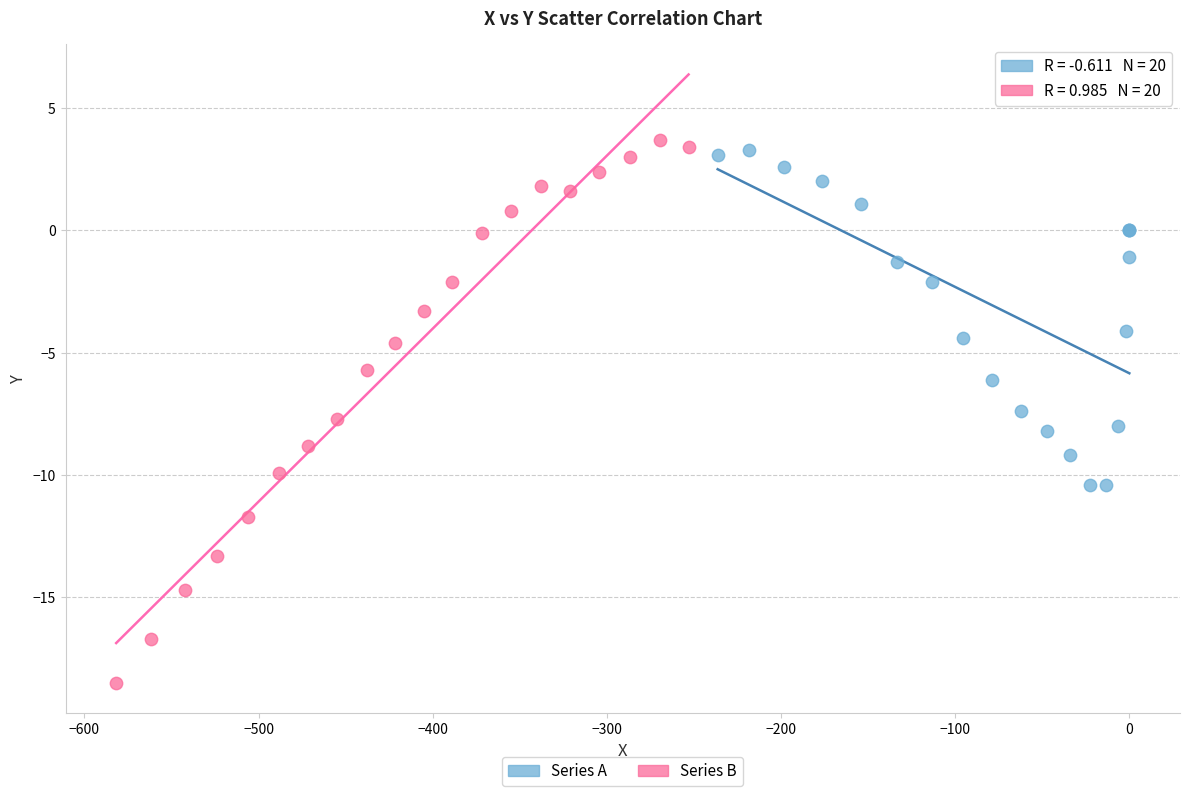

What are all the series names shown in the legend?

Series A, Series B